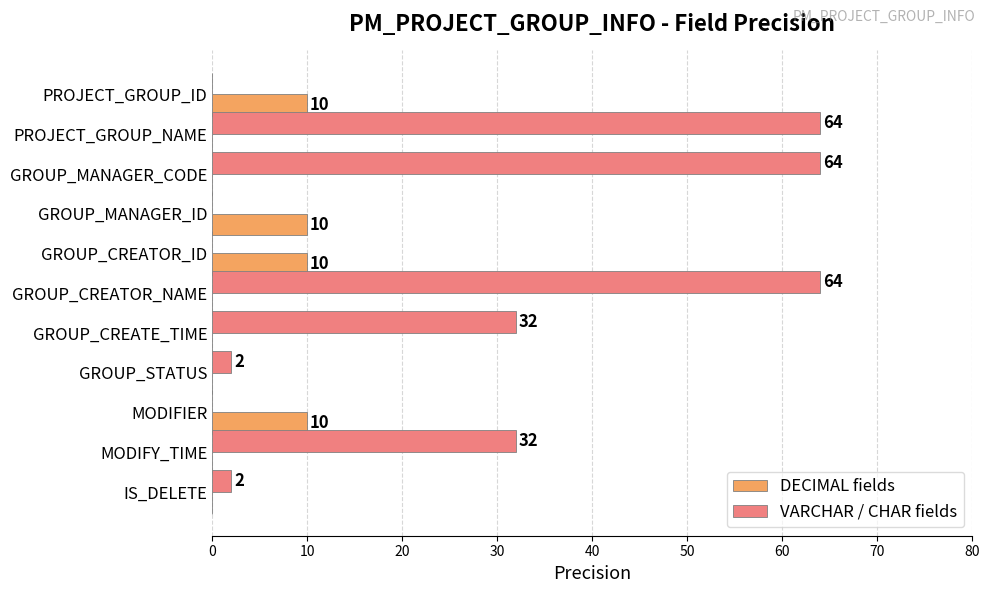

Between PROJECT_GROUP_ID and MODIFY_TIME, which series saw the biggest shift?

VARCHAR / CHAR fields